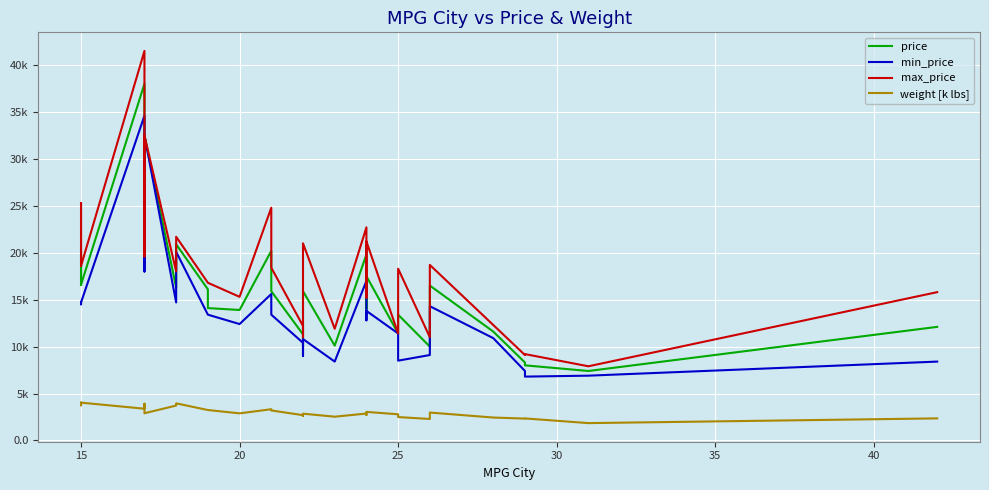

What are all the series names shown in the legend?

price, min_price, max_price, weight [k lbs]